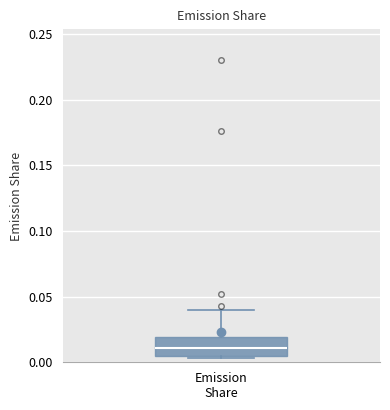

Transcribe this box plot: give where the median line is, the range the box spans, and where the two whiskers end, as read against the y-axis. The values are not printed on the chart, so give them approximately, as read against the axis.

median 0.010, box 0.005 to 0.020, whiskers 0.005 (just below the box's lower edge) to 0.040